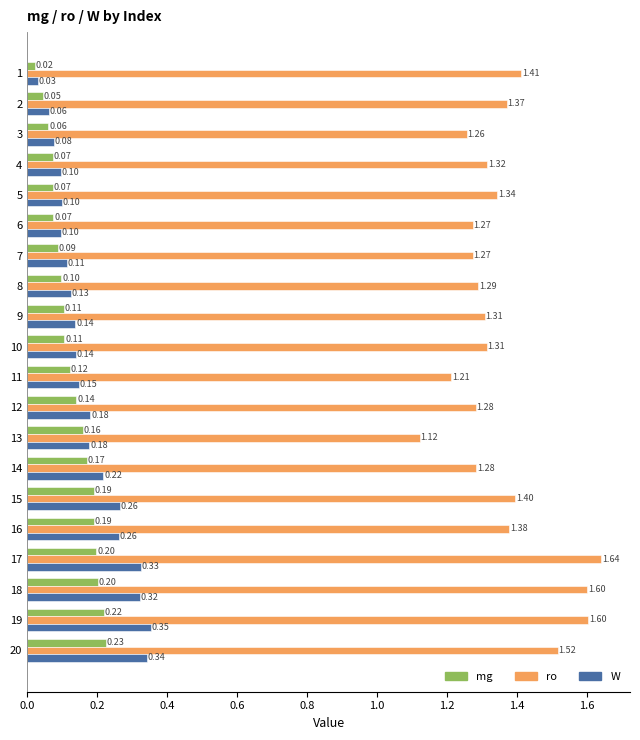

At which label does ro reach its peak?

17